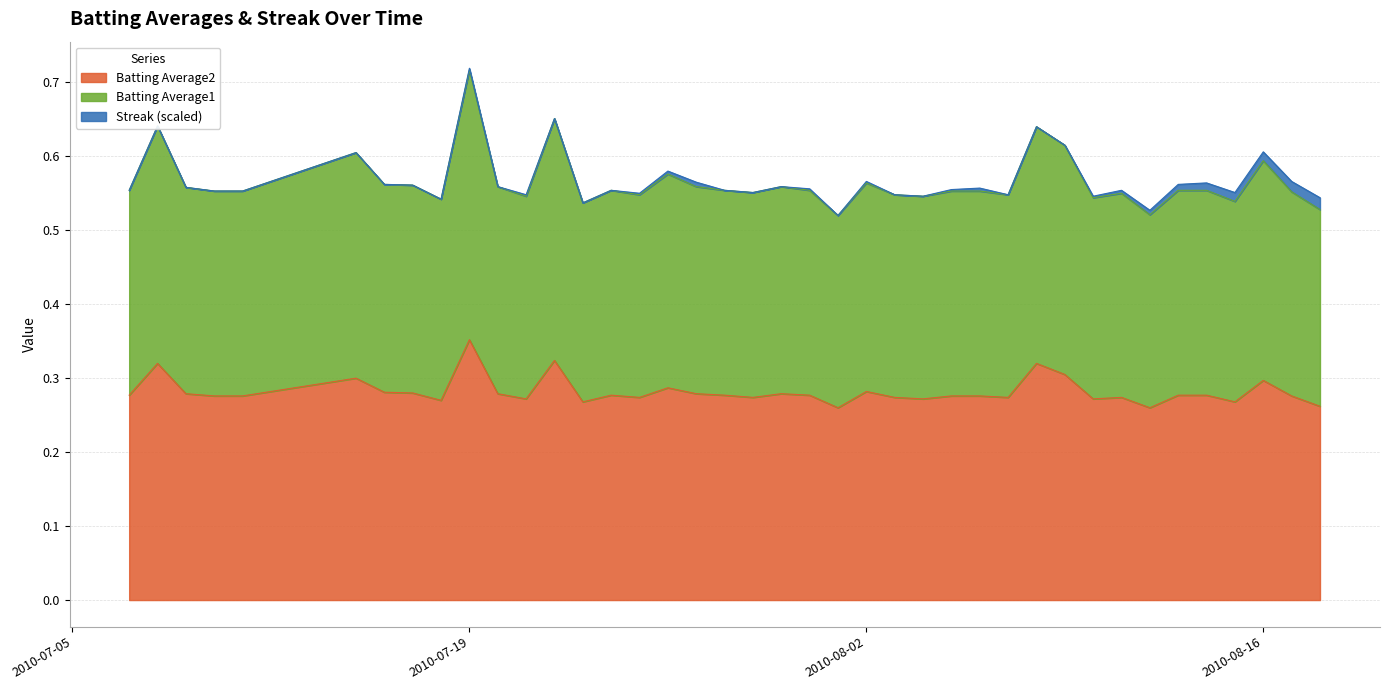

At which label does Batting Average2 reach its minimum?

2010-08-01